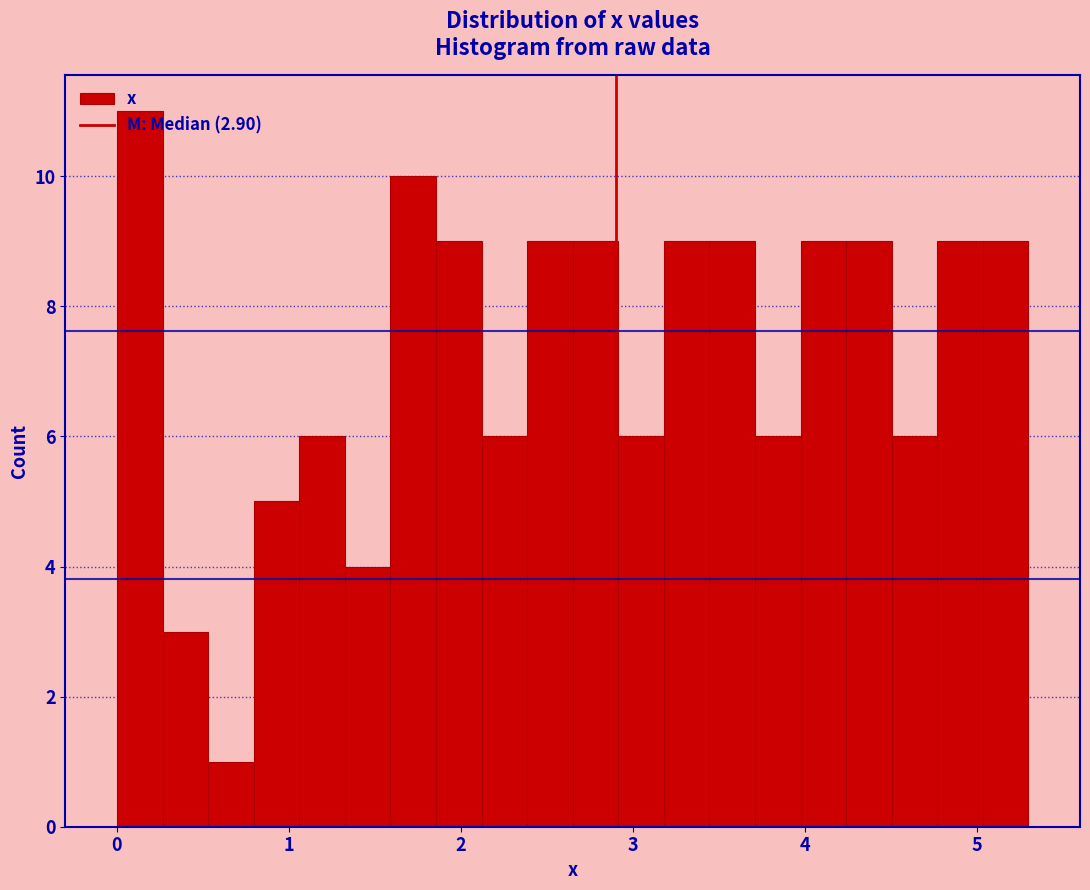

Read against the x-axis, roughly where is the centre of the tallest bar?

0.1